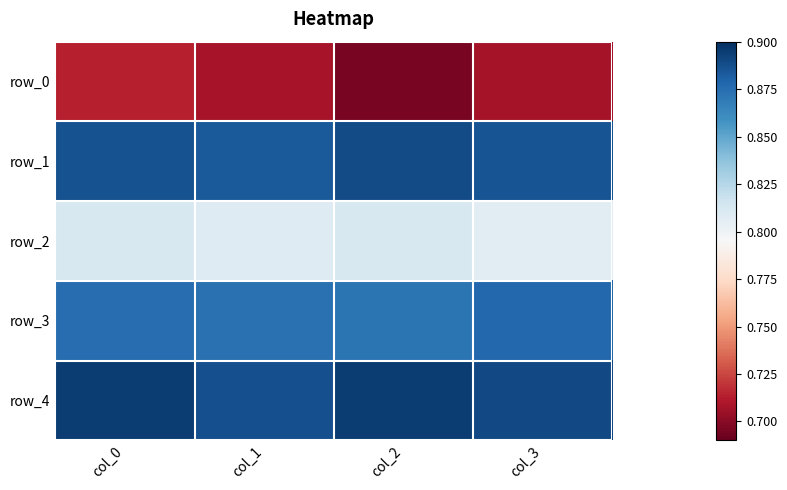

True or false: row_0 has a value of 0.7 at col_0.

True